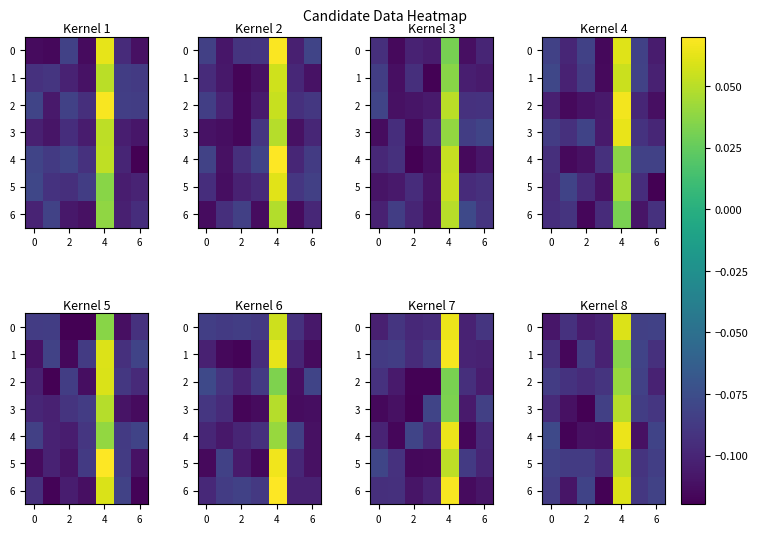

At how many categories does at least one series exceed 0?

1